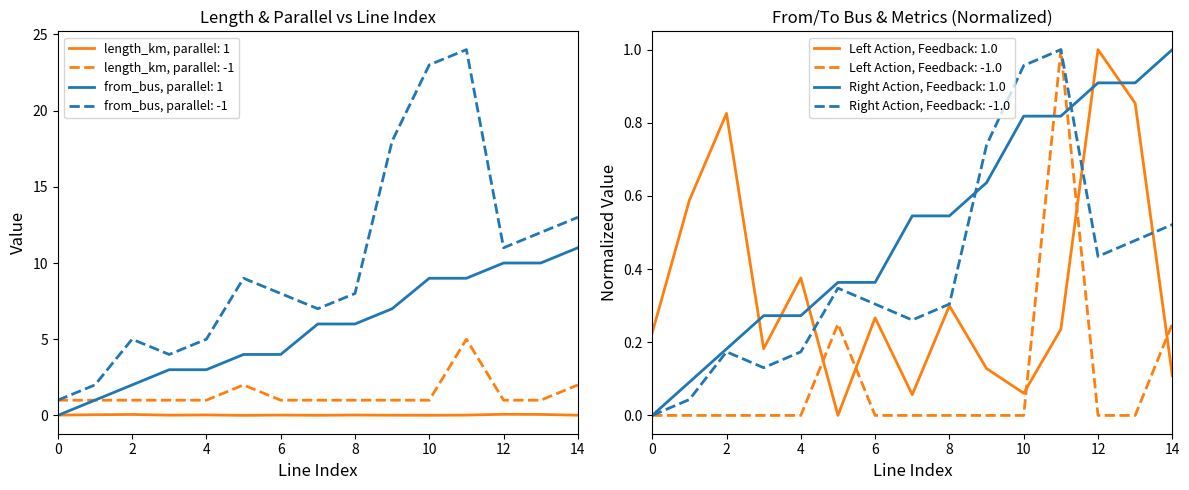

At how many categories does at least one series exceed 8?

7